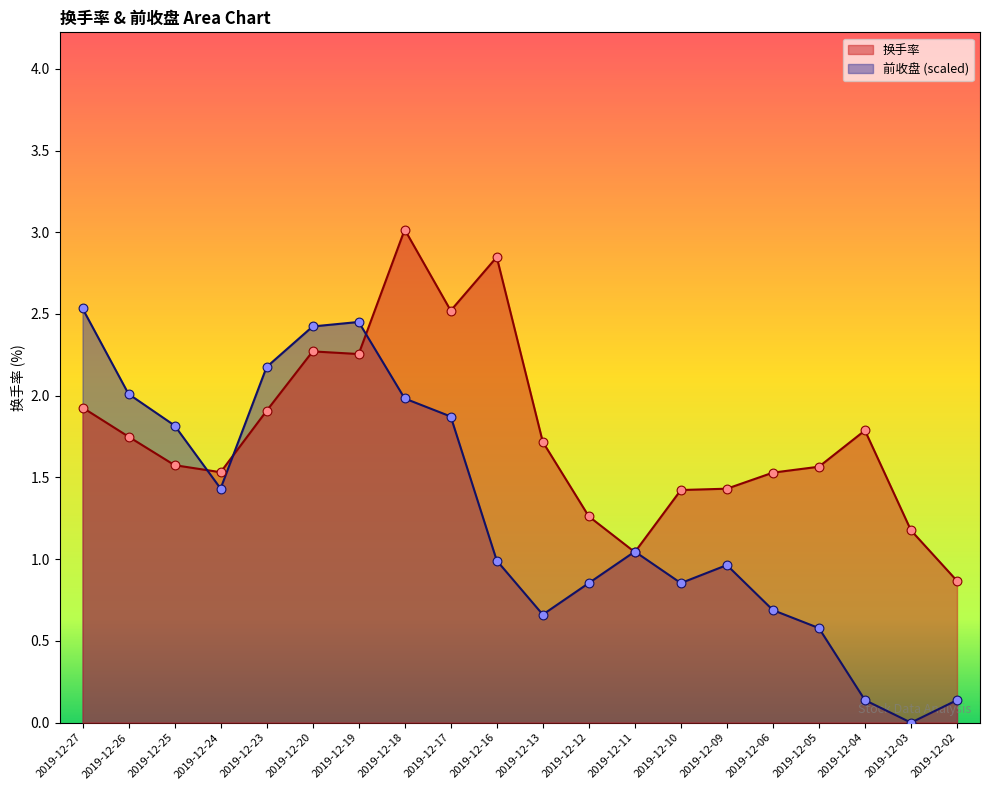

At how many categories does at least one series exceed 2?

8